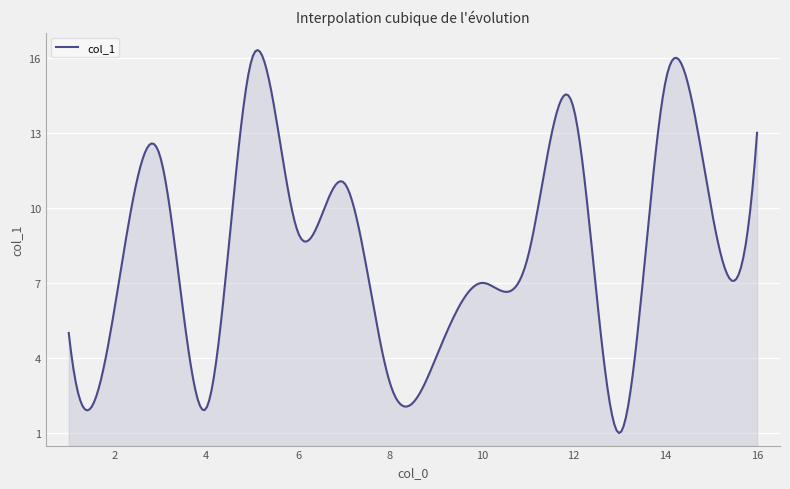

What is the maximum value shown in the chart?

16.3